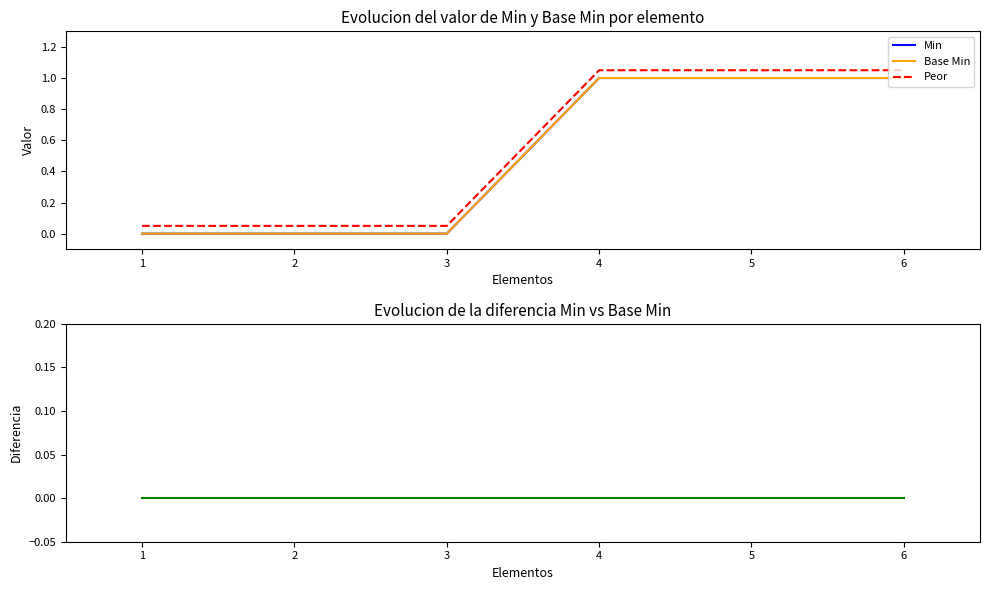

Reading left to right, extract all data points from this chart.

Min: 0.0	0.0	0.0	1.0	1.0	1.0
Base Min: 0.0	0.0	0.0	1.0	1.0	1.0
Peor: 0.1	0.1	0.1	1.1	1.1	1.1
Diferencia: 0.0	0.0	0.0	0.0	0.0	0.0